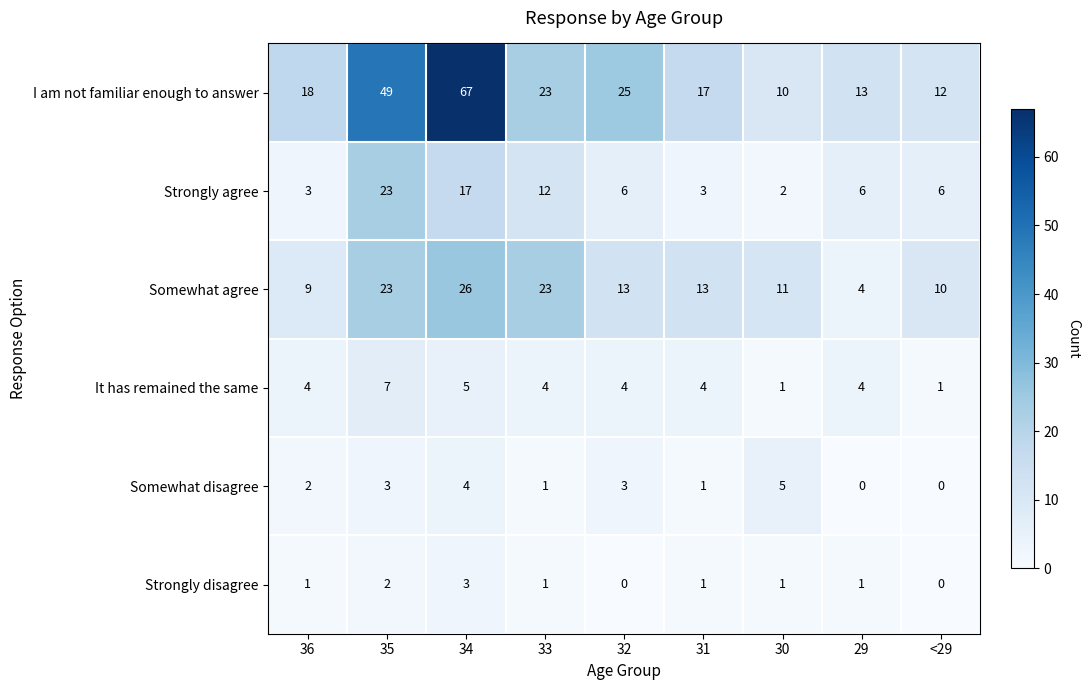

The value of Strongly agree at 30 is 2. True or false?

True